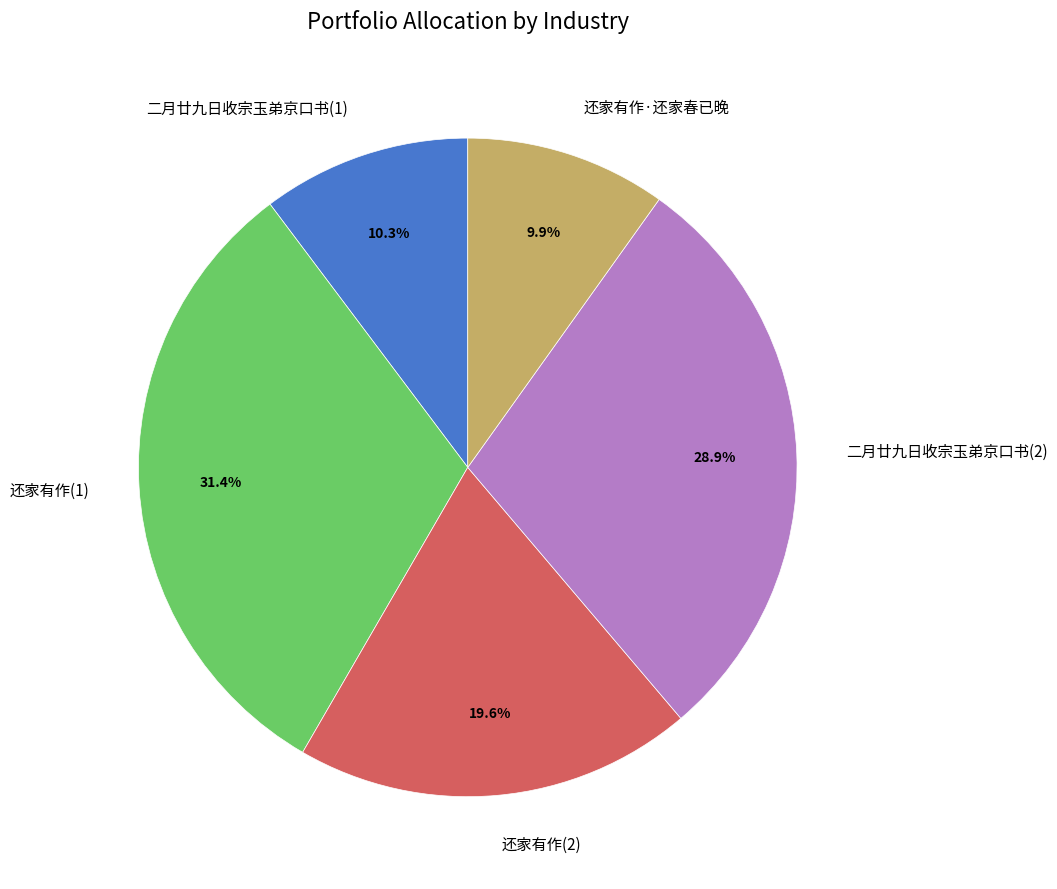

Is the sum of 二月廿九日收宗玉弟京口书(2) and 还家有作(2) greater than half?

No